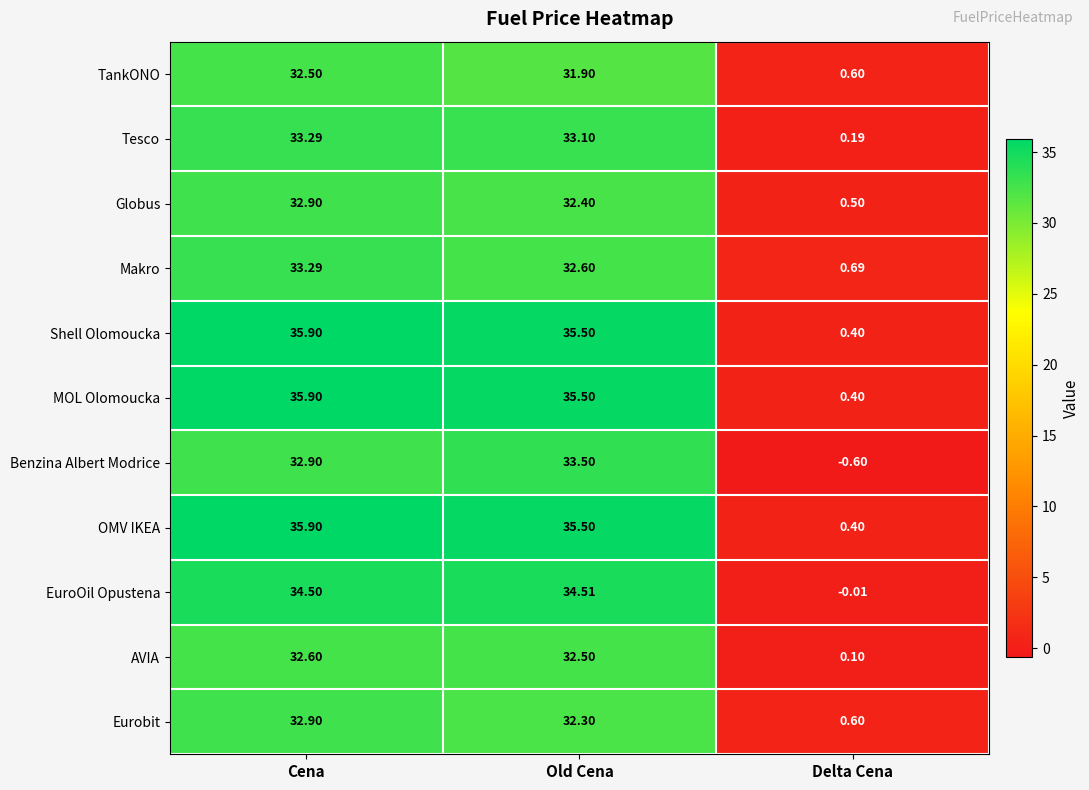

What is the smallest value displayed?

-0.6